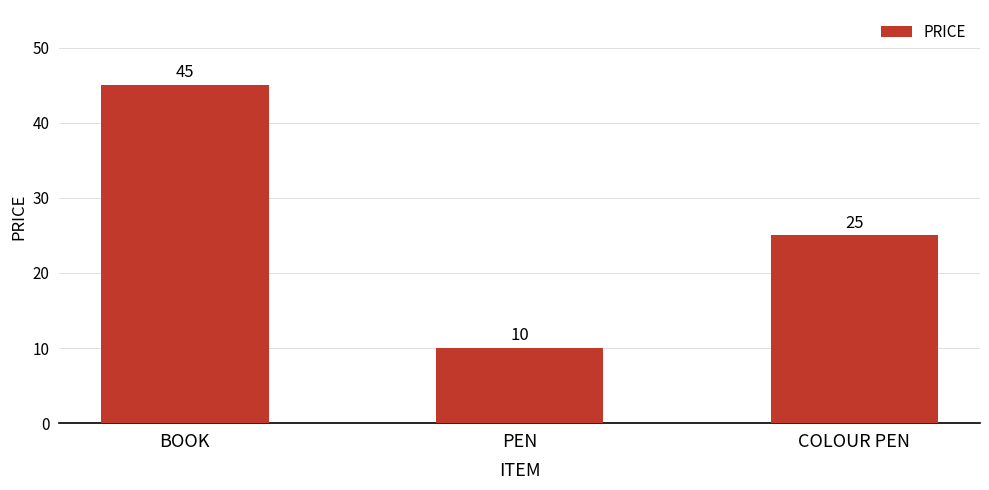

What position from the right is COLOUR PEN?

1